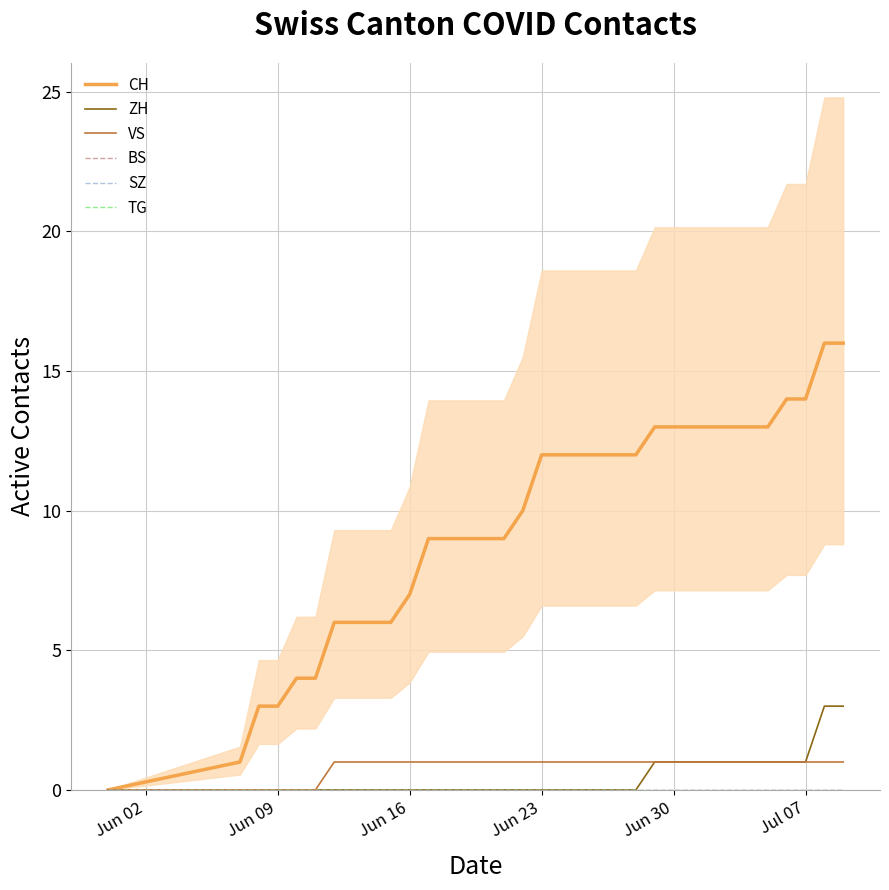

At how many categories does at least one series exceed 1?

32